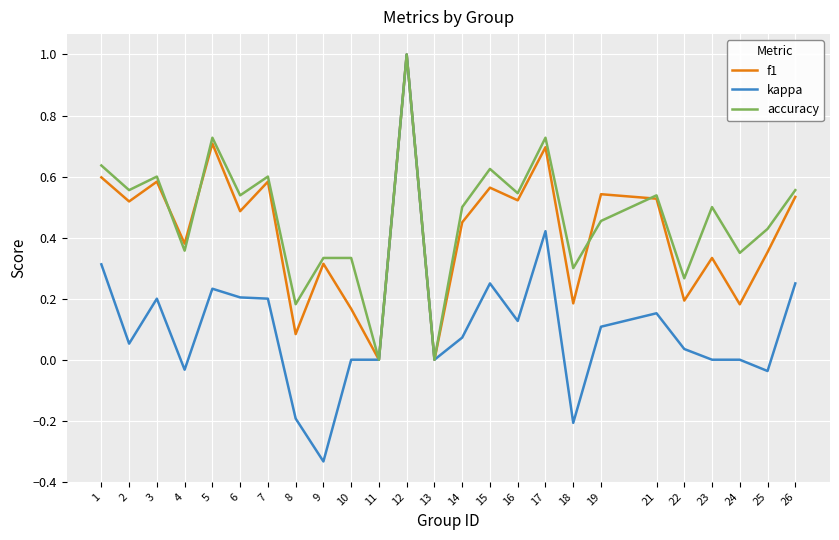

True or false: kappa has a value of 0.0 at 24.

True